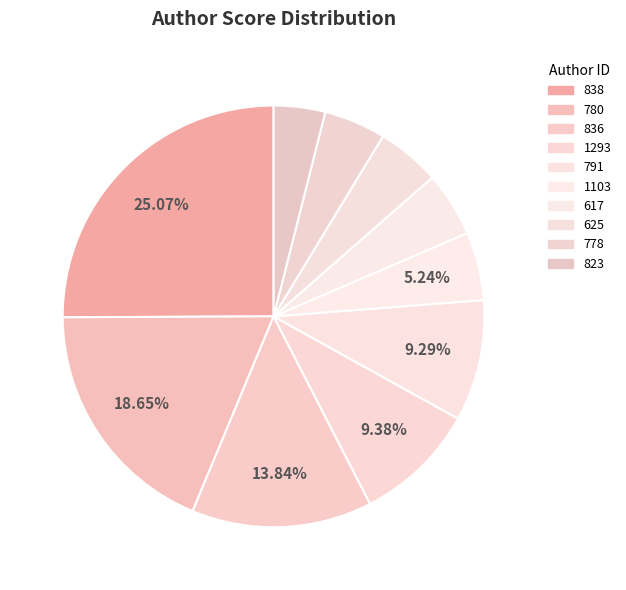

To the nearest percent, what percentage of the pie is 617?

5%